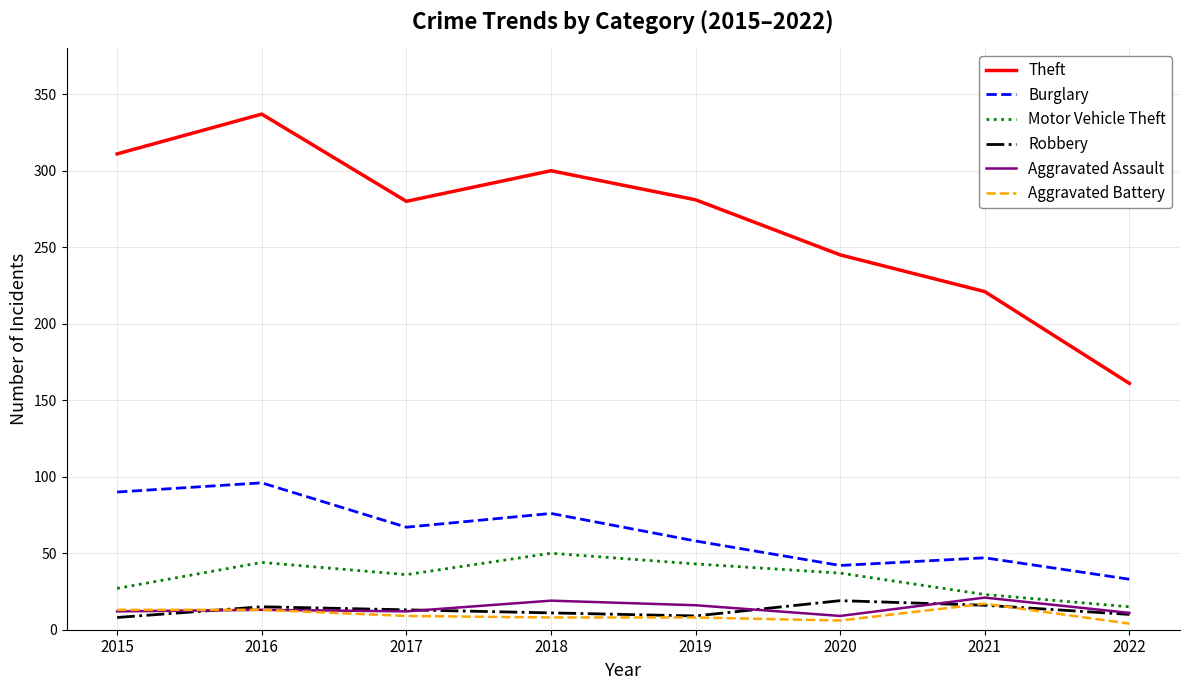

What are all the series names shown in the legend?

Theft, Burglary, Motor Vehicle Theft, Robbery, Aggravated Assault, Aggravated Battery